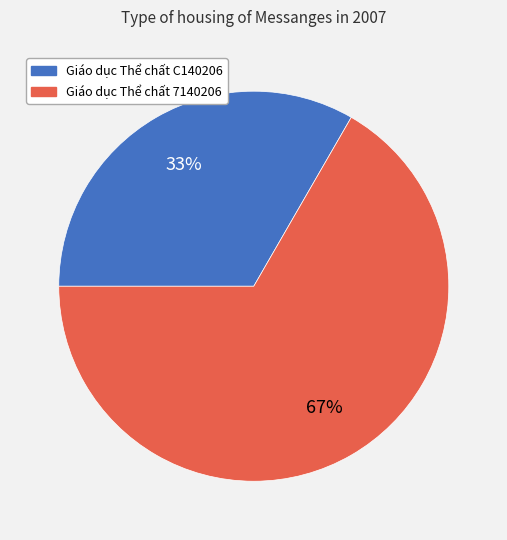

How many slices are in this pie chart?

2